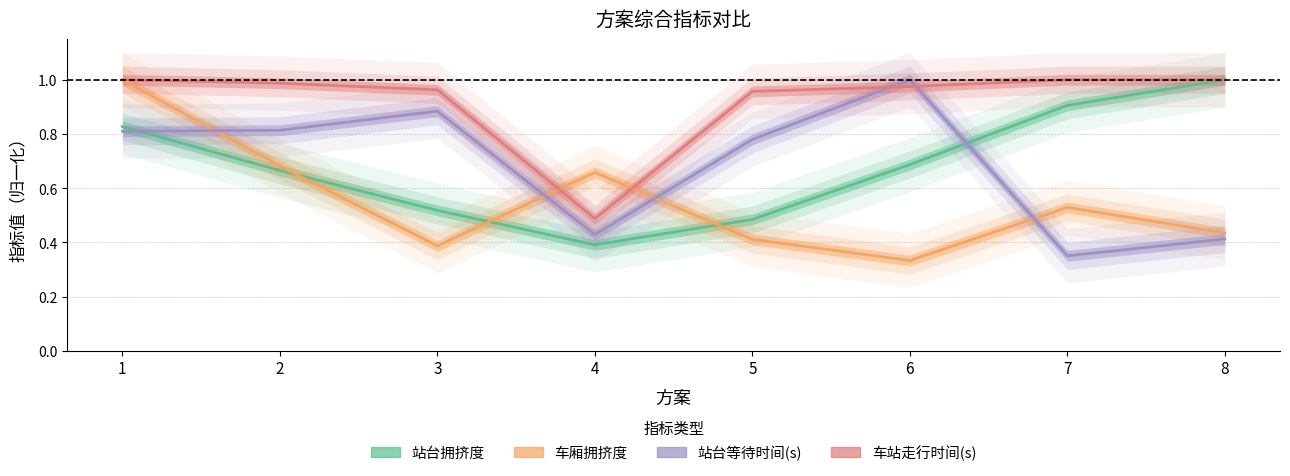

How many categories are shown in the chart?

8